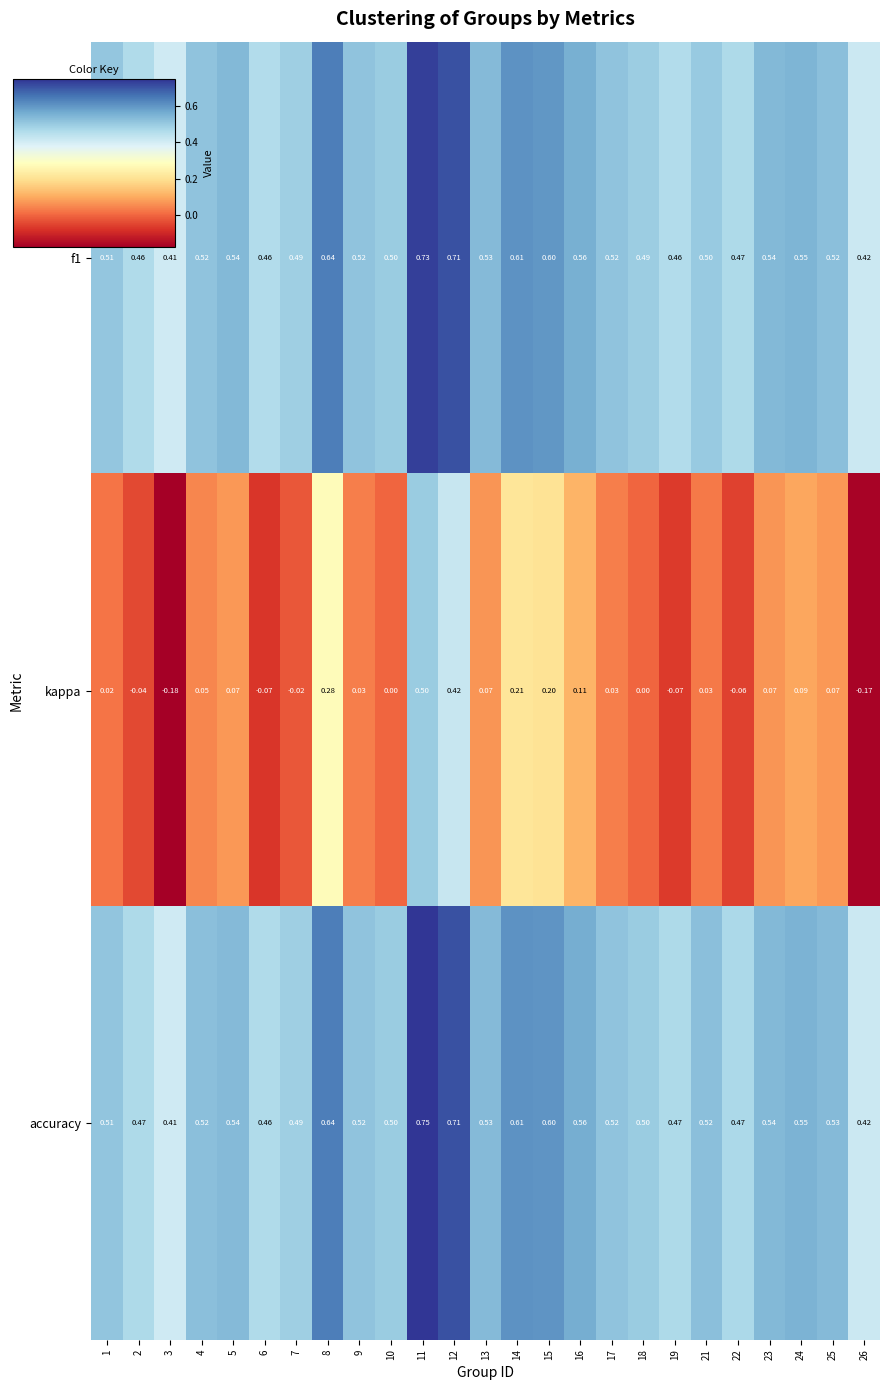

What is the spread (max minus min) of values at 10?

0.5